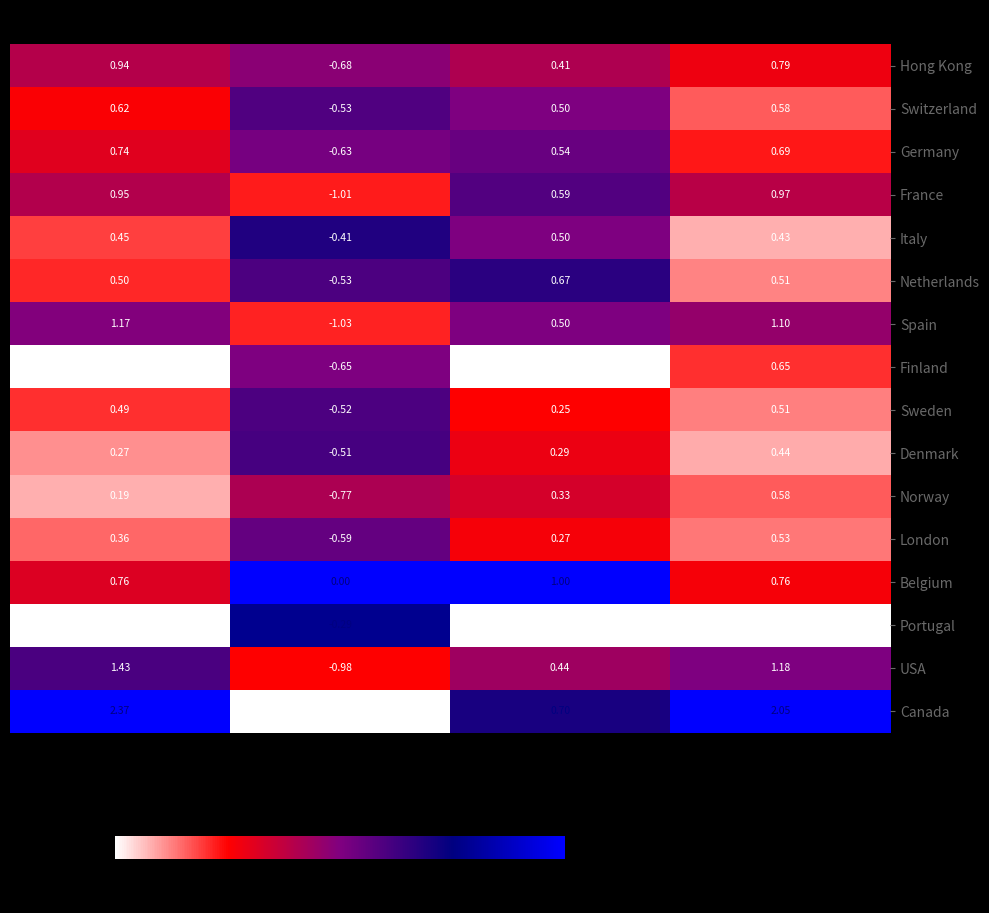

Between AvgWinR and Expectancy, which series saw the biggest shift?

Finland